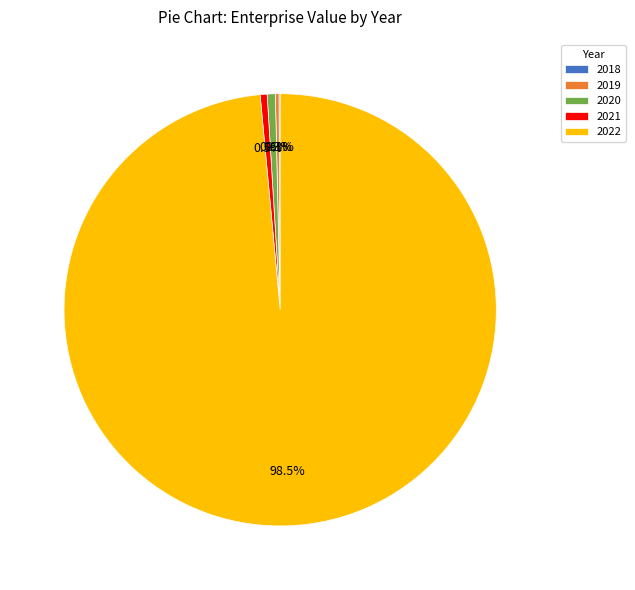

What is the ratio of the value at 2022 to the value at 2021?

189.8